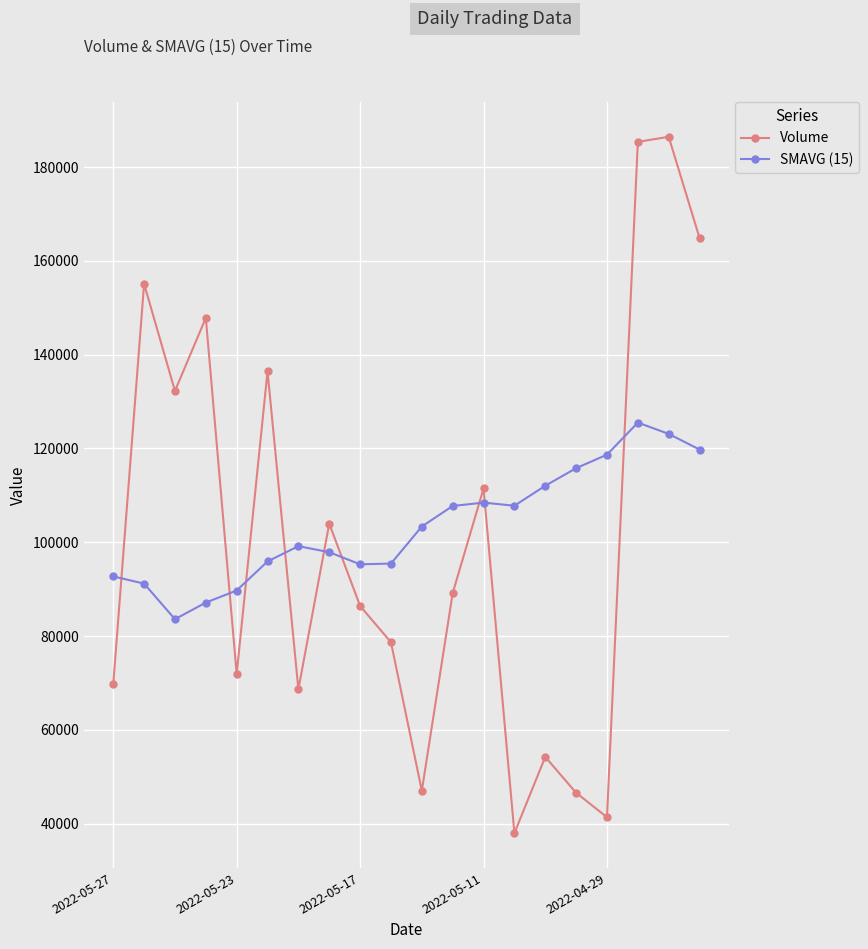

After their last crossing, which series has the higher values: Volume or SMAVG (15)?

Volume